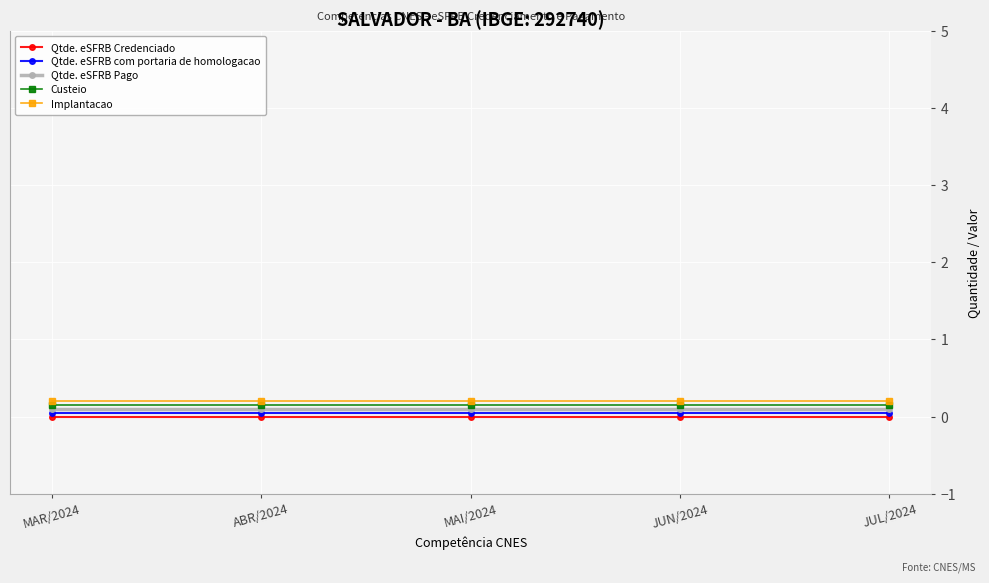

Which series has the largest range (max minus min)?

Qtde. eSFRB Credenciado